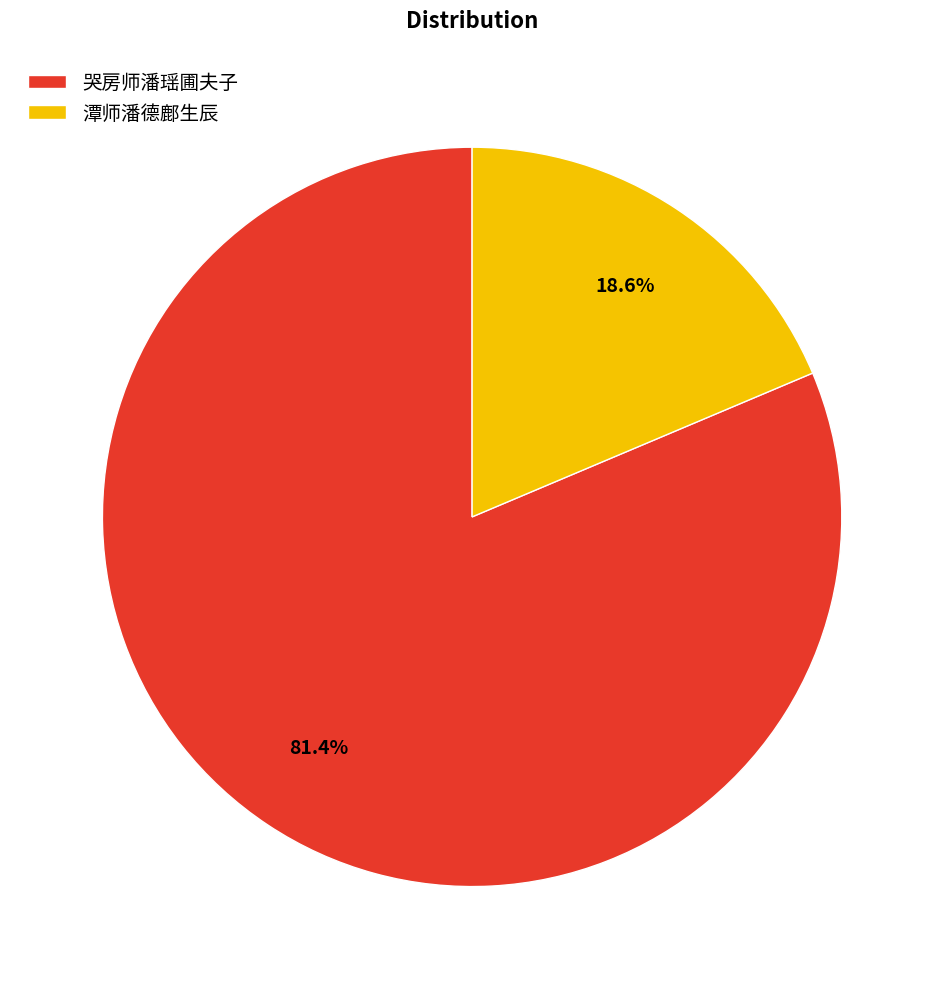

How many segments does this pie chart have?

2